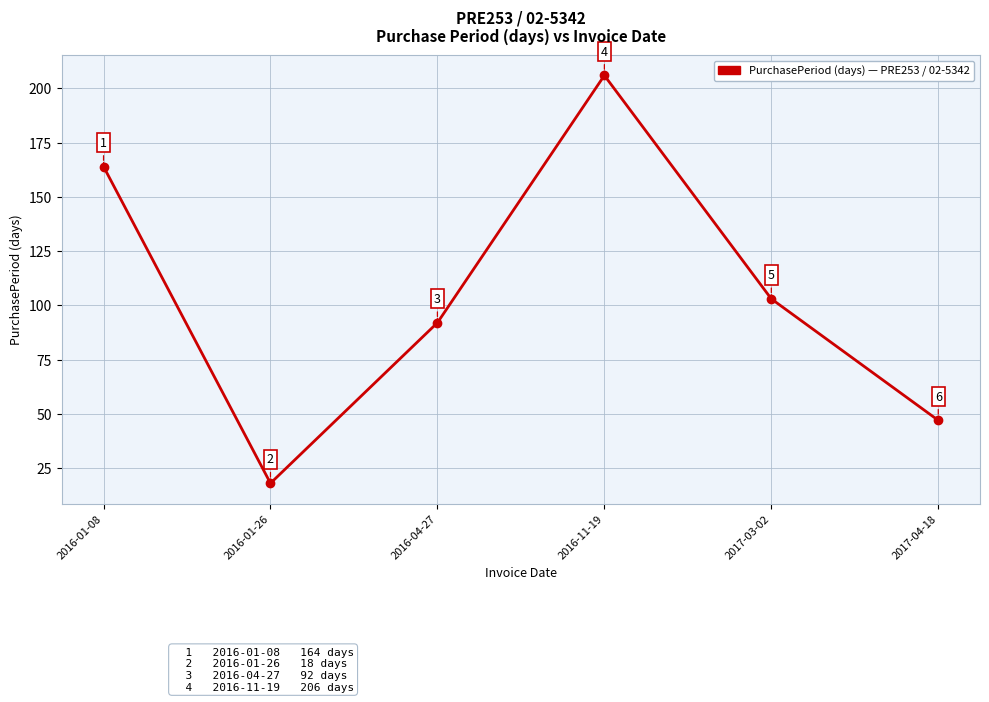

How many values are below 103?

3